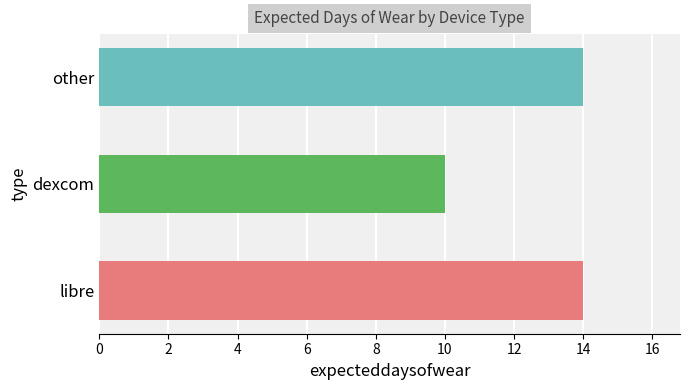

How many bars are there in total?

3